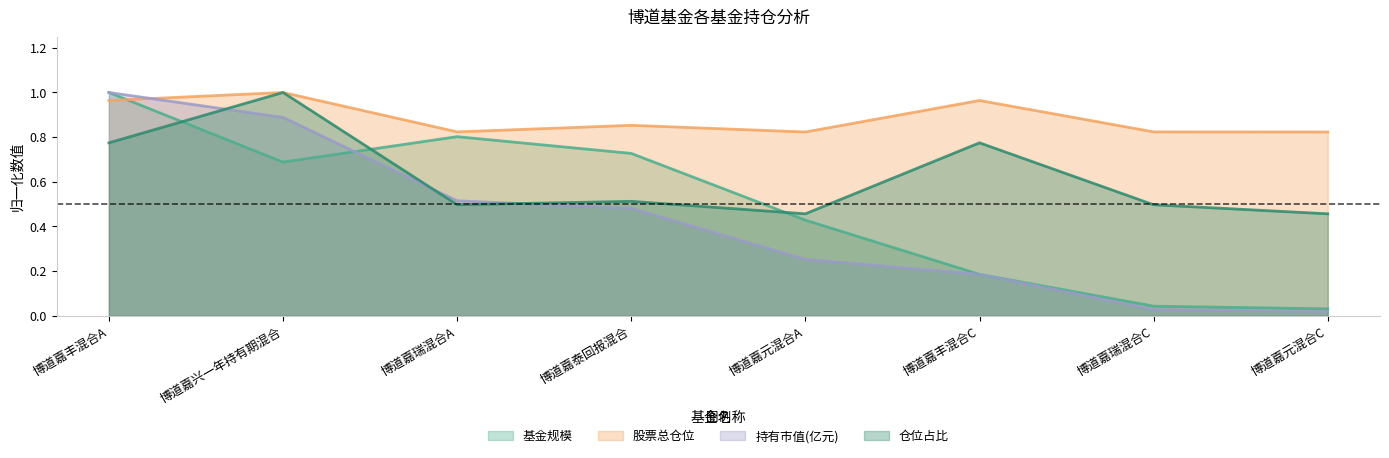

Rank the series at 博道嘉兴一年持有期混合 from lowest to highest value.

基金规模, 持有市值(亿元), 股票总仓位, 仓位占比